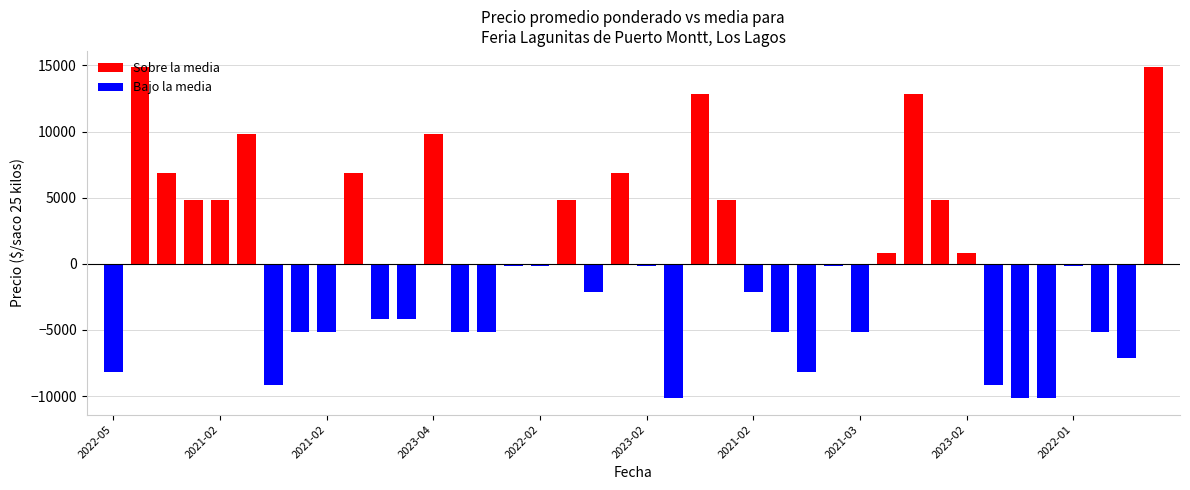

How many bars are there in total?

40